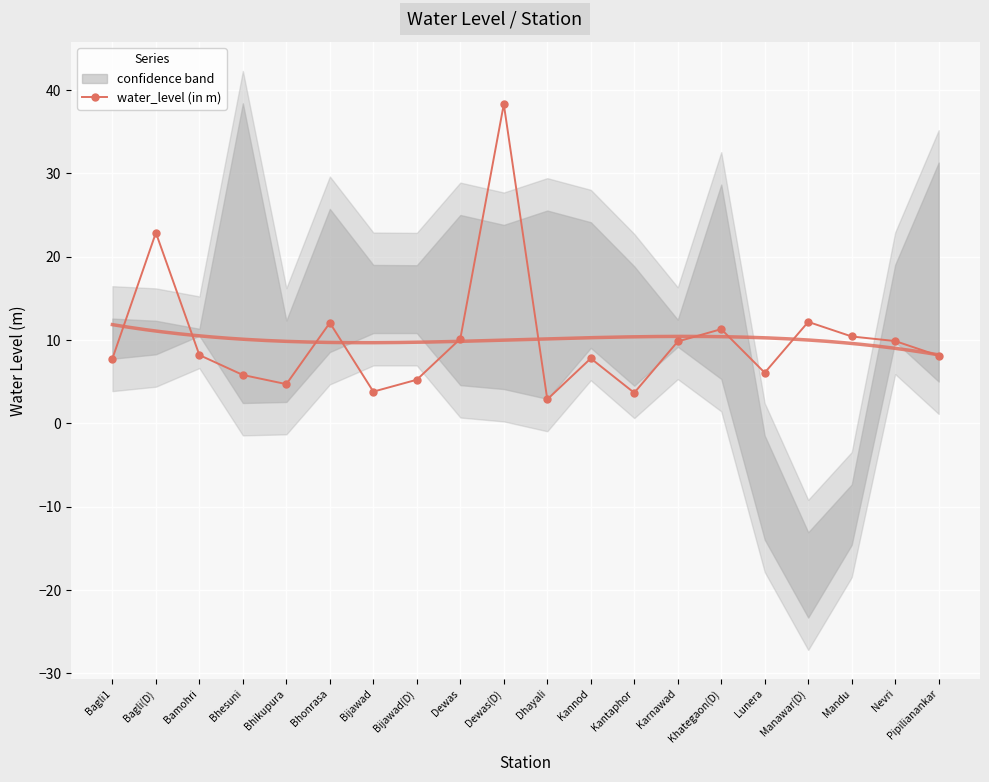

What is the difference between the maximum and second lowest values?

34.6